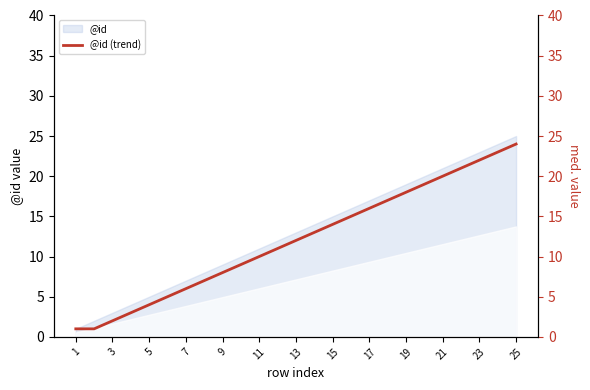

True or false: the data has more than 1 interior local peaks.

False